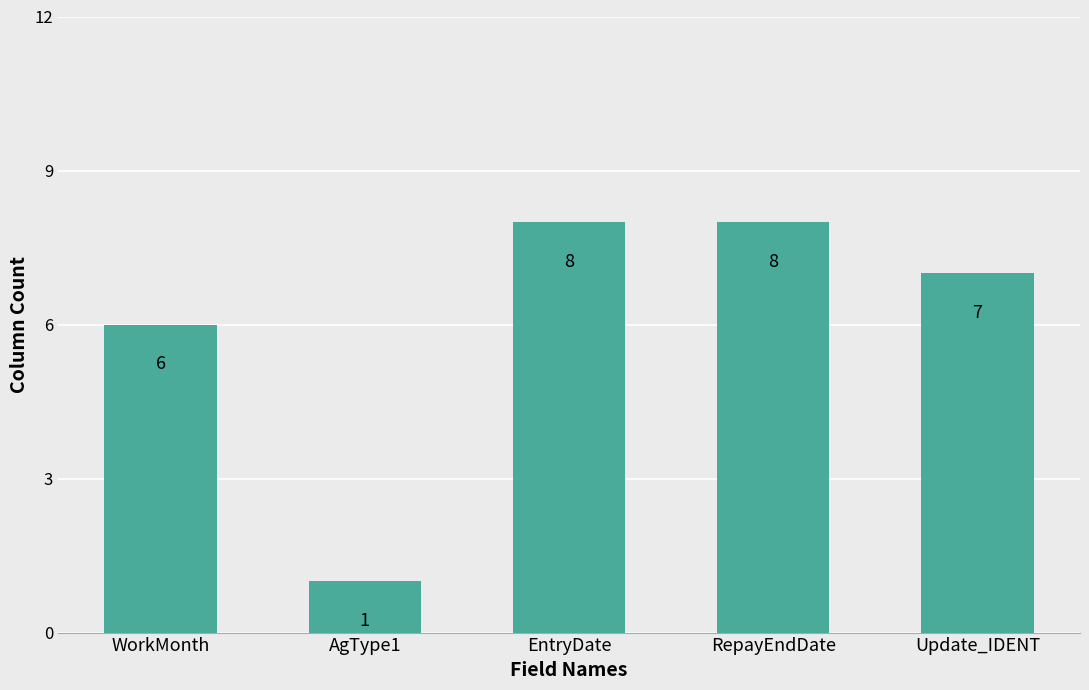

Are the bars grouped side by side (vs. stacked)?

No